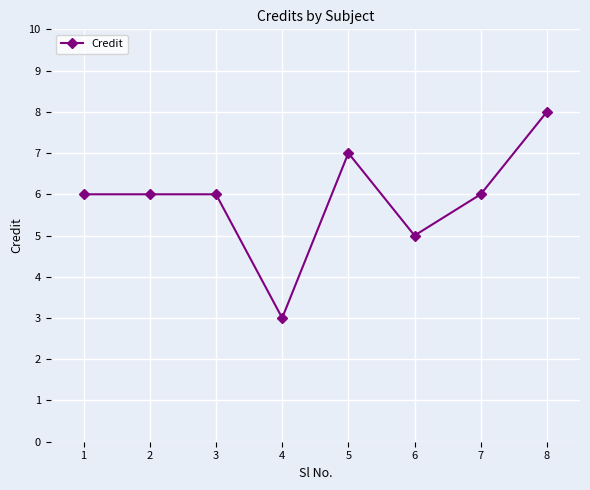

What is the ratio of the value at 4 to the value at 8?

0.4